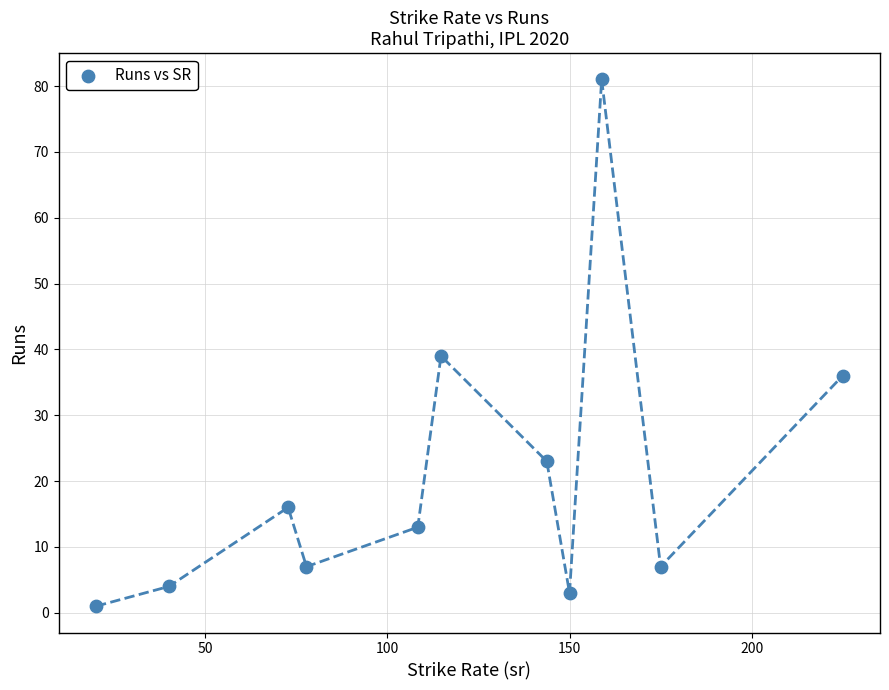

What is the range of Y values (max minus min)?

80